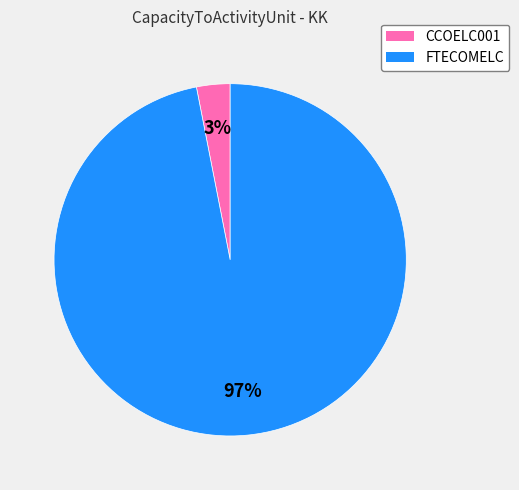

The FTECOMELC slice represents 97% of the pie. True or false?

True